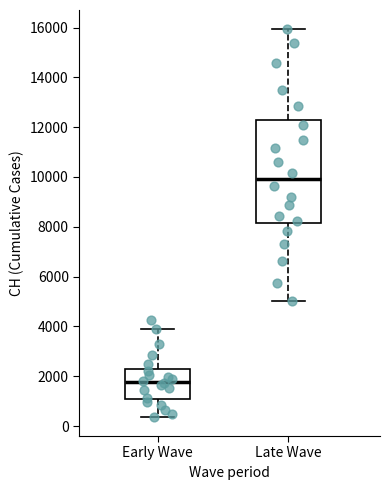

Which box's median line is the highest?

Late Wave